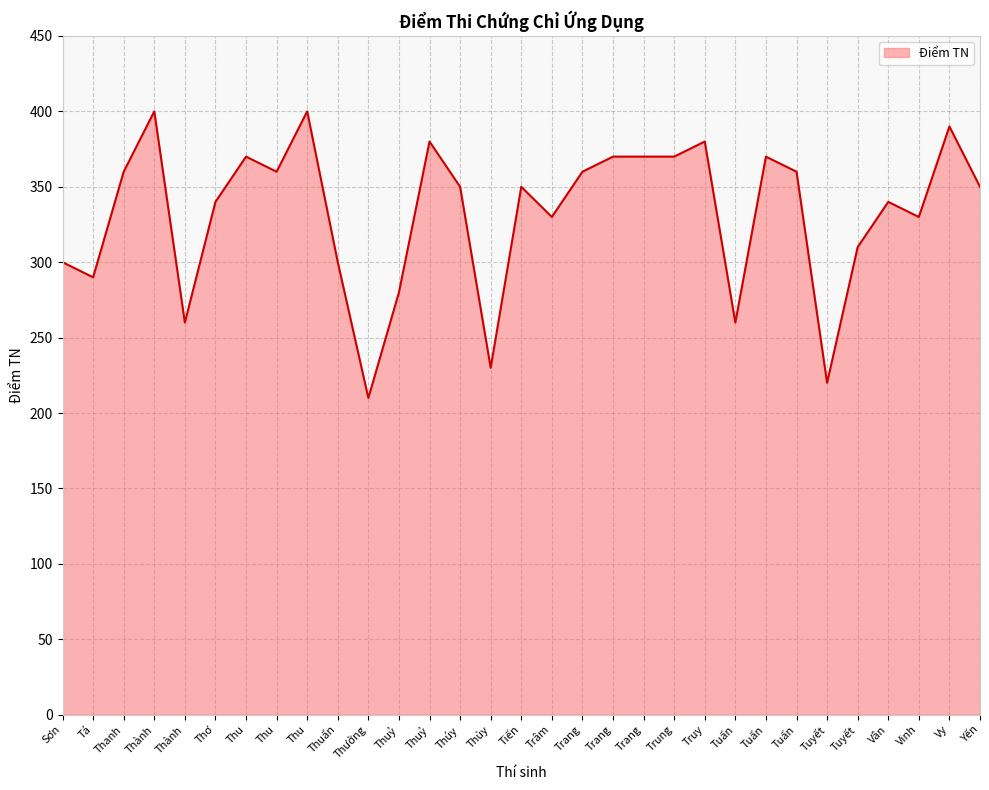

At which category does the chart reach its peak across all series?

Thành